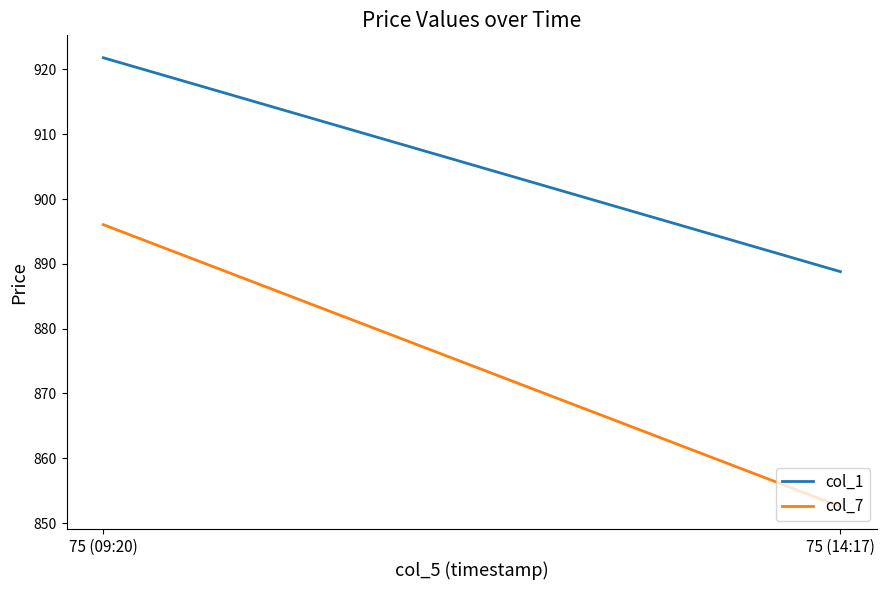

What is the maximum value shown in the chart?

921.8